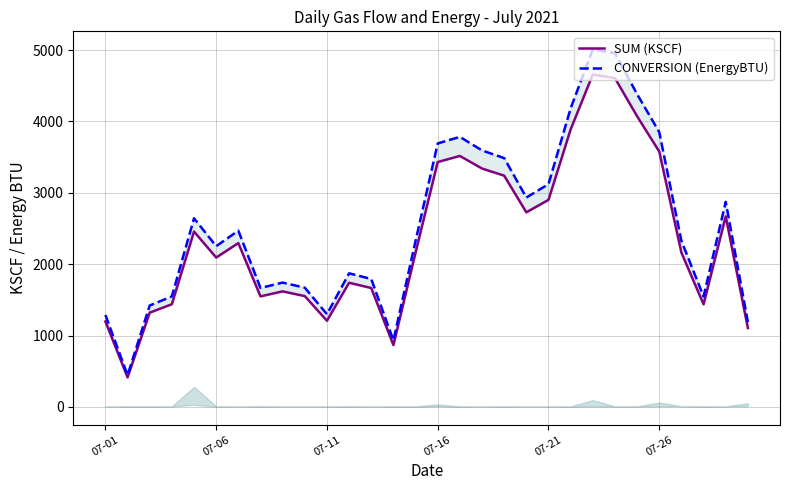

What is the spread (max minus min) of values at 22?

354.0